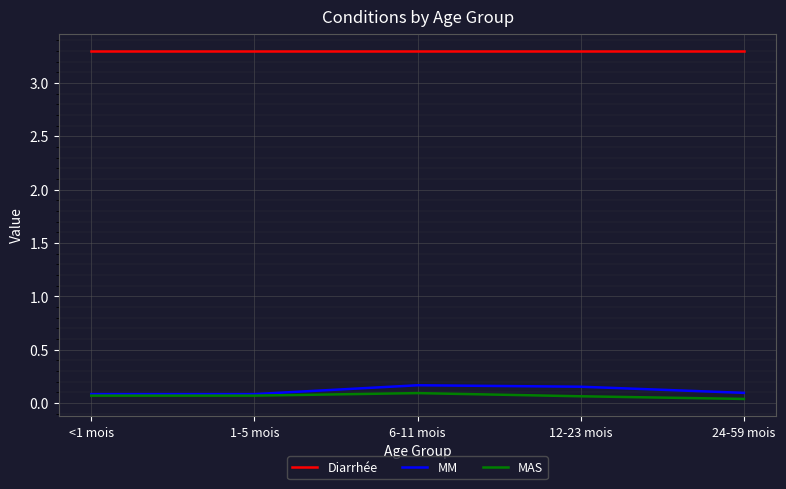

How many interior local peaks does the MM series have?

1